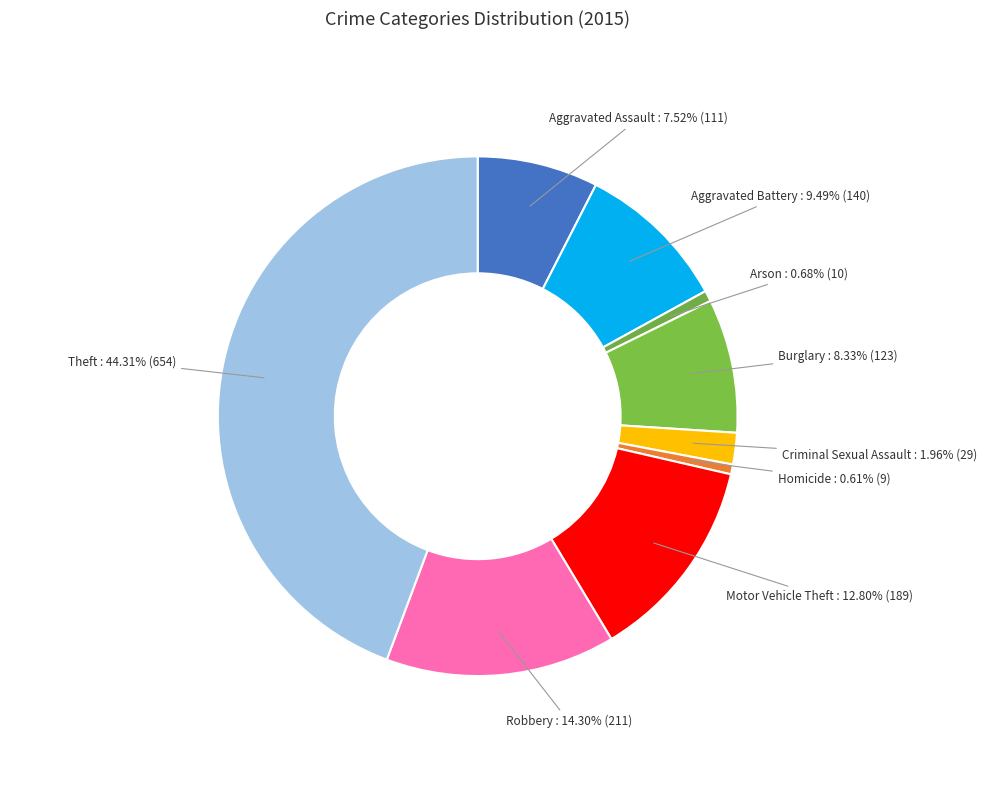

How many slices are in this pie chart?

9